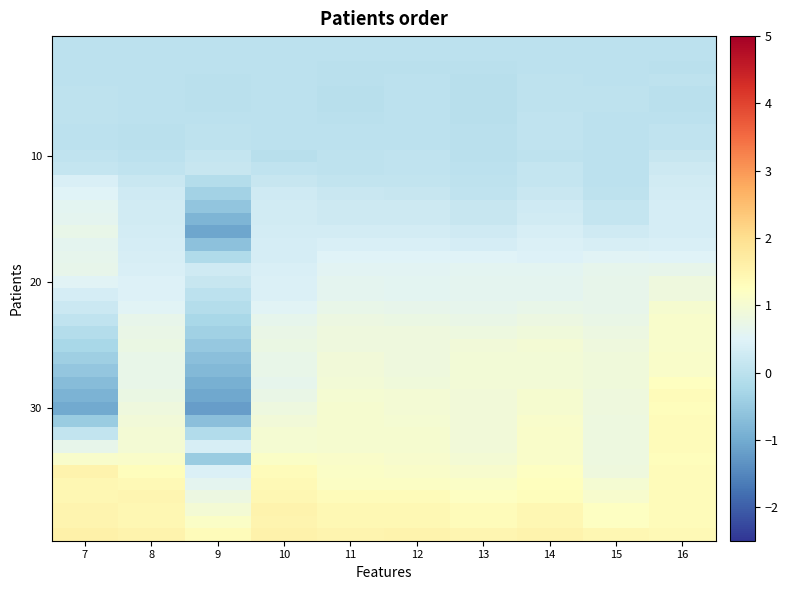

What is the greatest value displayed?

1.6